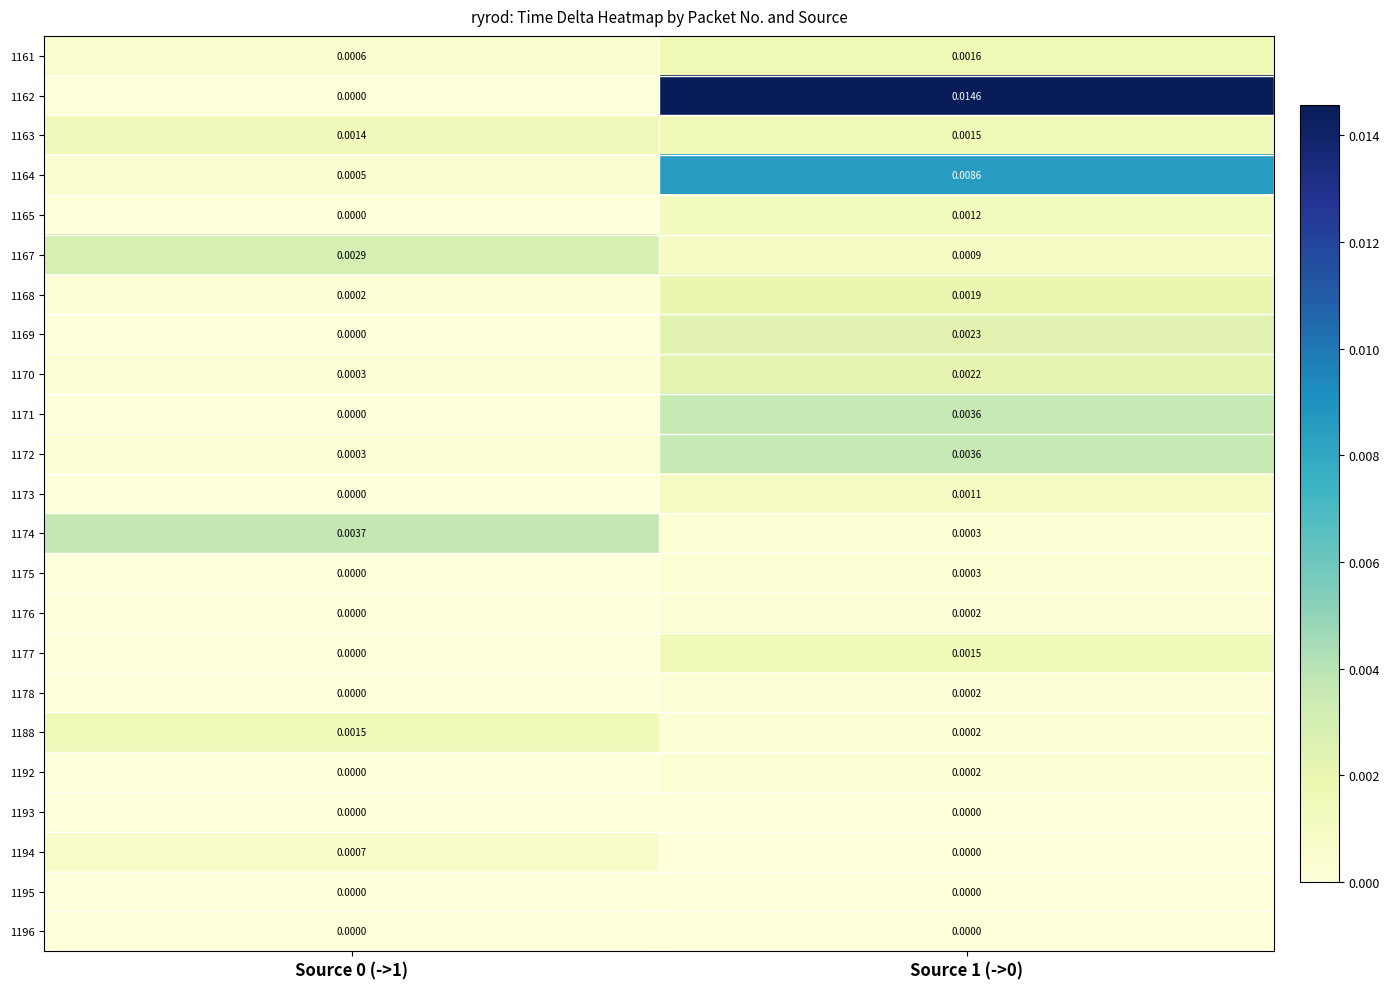

Is the value of 1194 at Source 1 (->0) greater than the value of 1162 at Source 1 (->0)?

No